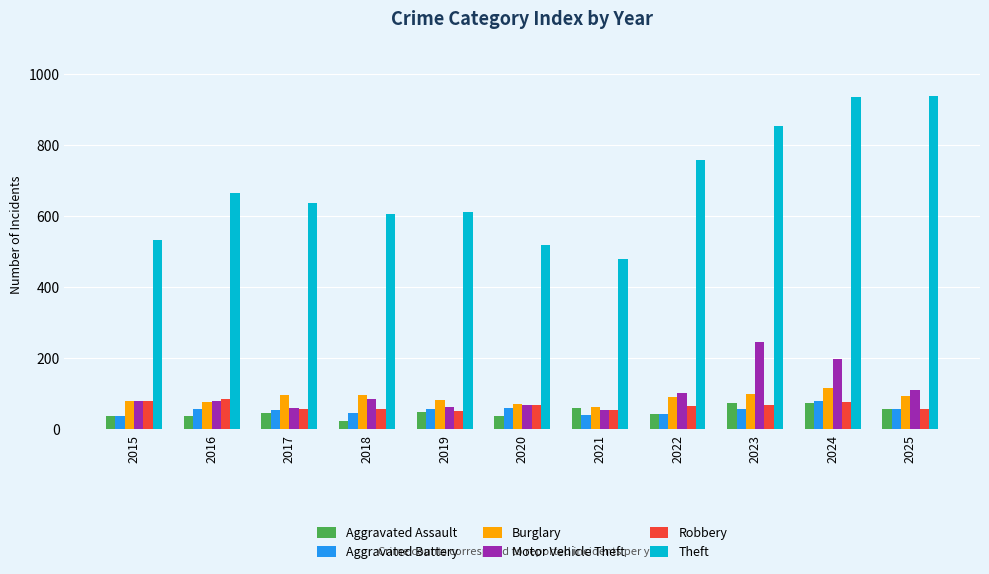

Which category has the lowest value across all series?

2018